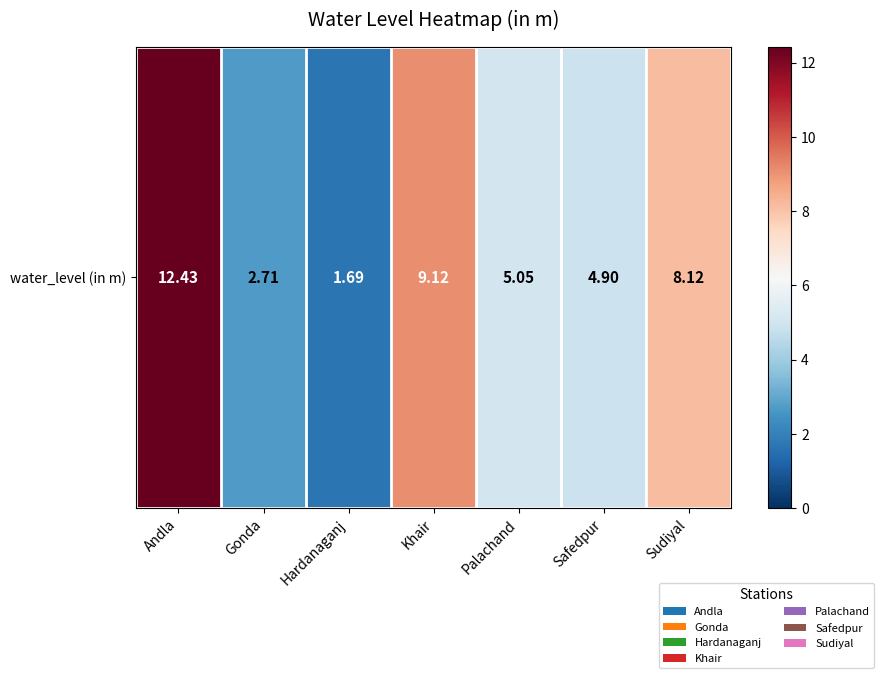

What is the maximum value shown in the chart?

12.4